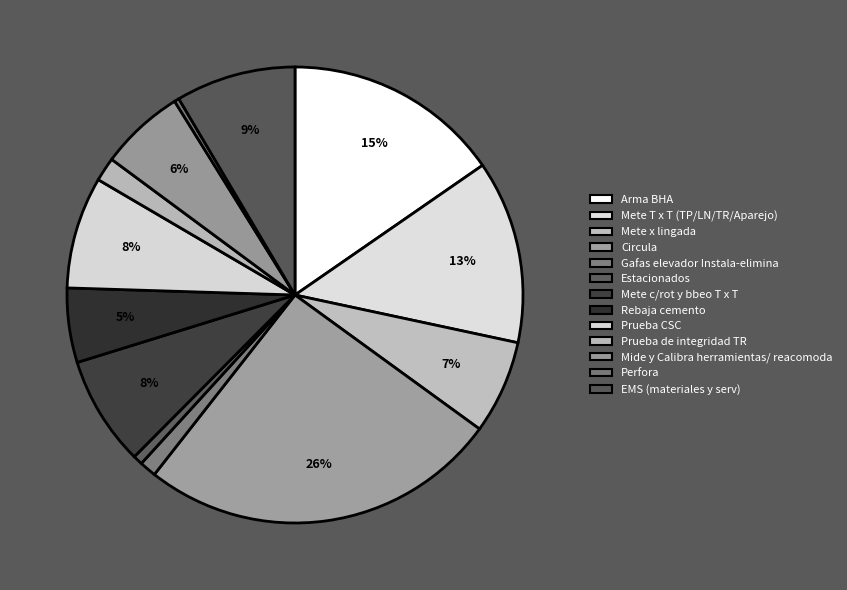

How many slices are in this pie chart?

13